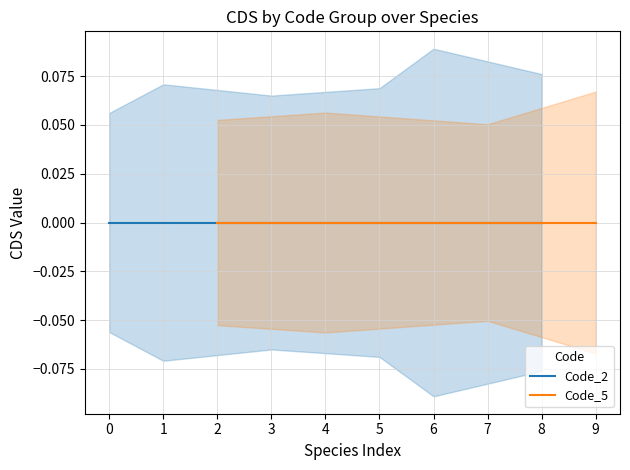

True or false: Code_5 and Code_2 cross at least once.

False